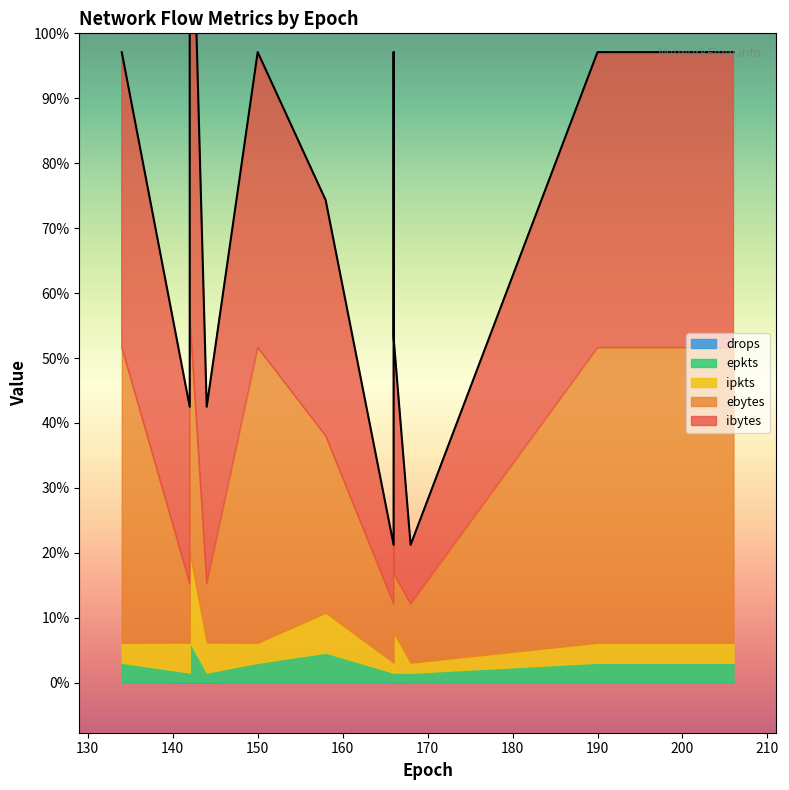

Is the value of drops at 198 greater than the value of ipkts at 134?

No